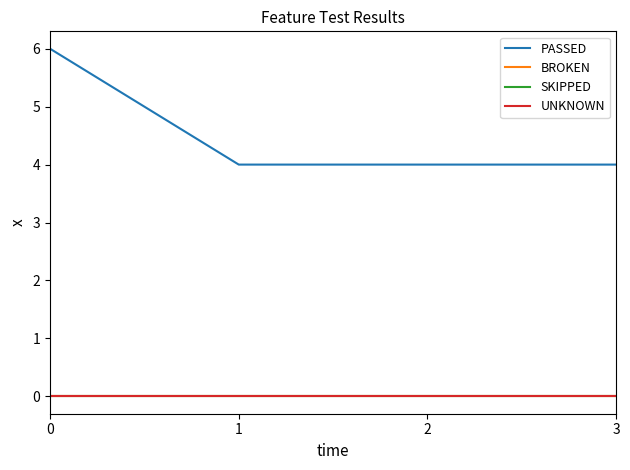

True or false: SKIPPED and UNKNOWN cross at least once.

False